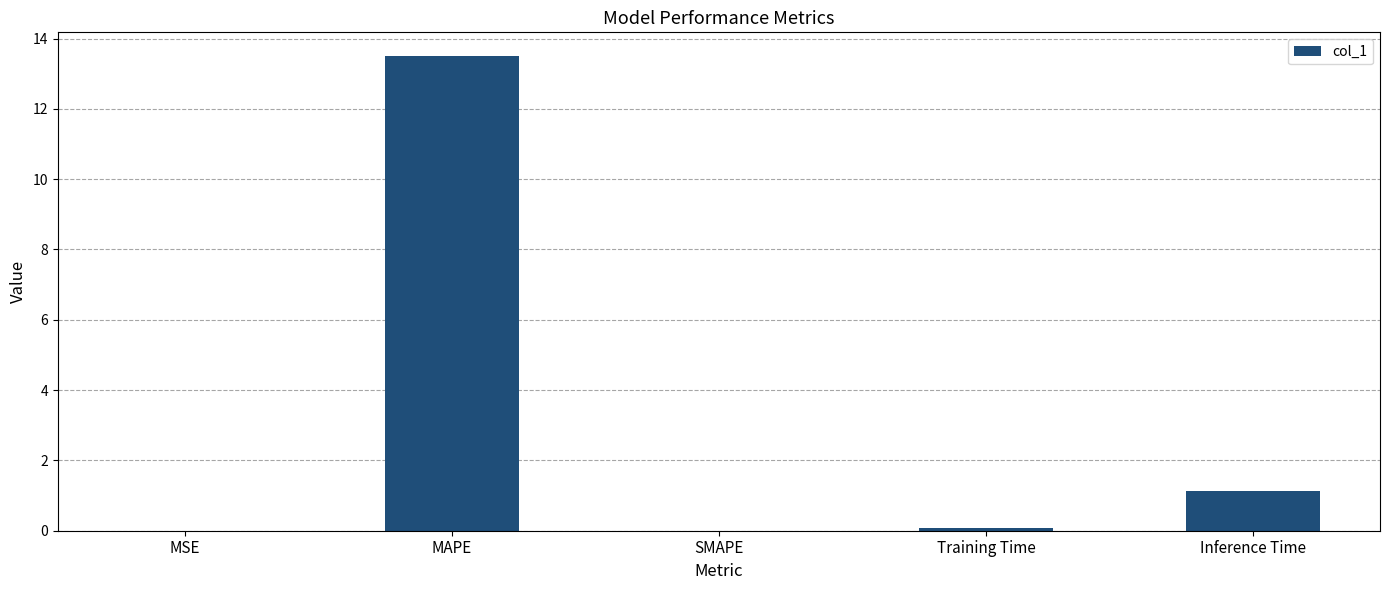

Is it true that the value at SMAPE is 7.4?

False